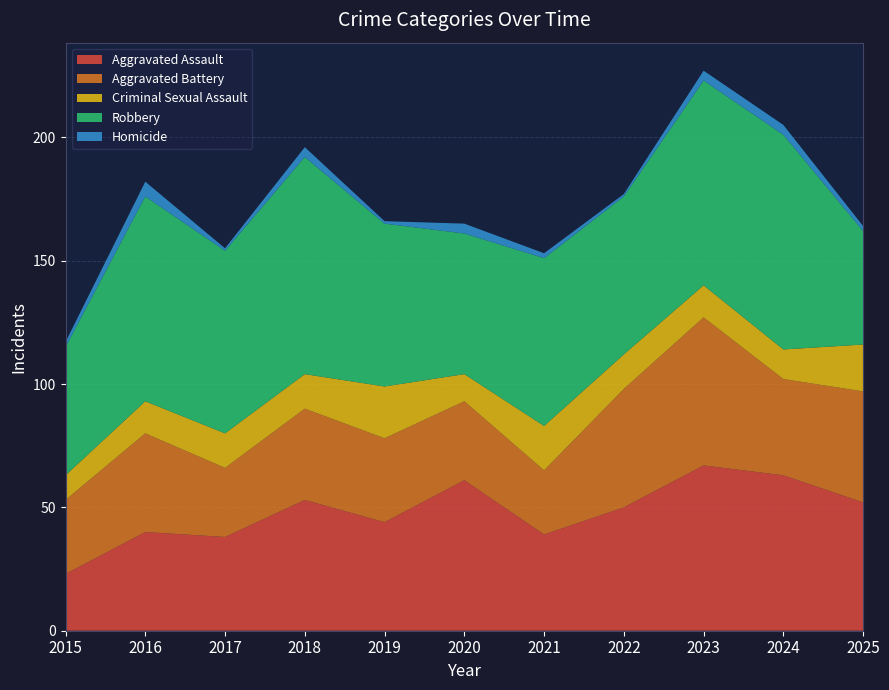

Reading left to right, extract all data points from this chart.

Aggravated Assault: 2015=23	2016=40	2017=38	2018=53	2019=44	2020=61	2021=39	2022=50	2023=67	2024=63	2025=52
Aggravated Battery: 2015=30	2016=40	2017=28	2018=37	2019=34	2020=32	2021=26	2022=48	2023=60	2024=39	2025=45
Criminal Sexual Assault: 2015=10	2016=13	2017=14	2018=14	2019=21	2020=11	2021=18	2022=14	2023=13	2024=12	2025=19
Robbery: 2015=52	2016=83	2017=74	2018=88	2019=66	2020=57	2021=68	2022=64	2023=83	2024=87	2025=46
Homicide: 2015=2	2016=6	2017=1	2018=4	2019=1	2020=4	2021=2	2022=1	2023=4	2024=4	2025=2